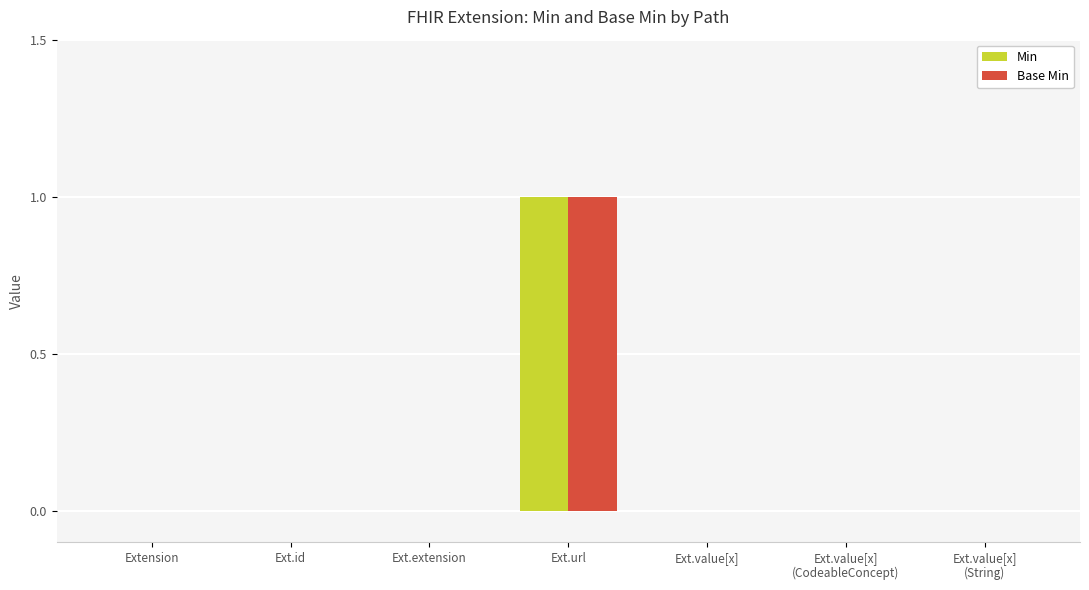

The value of Base Min at Ext.value[x] is 0. True or false?

True